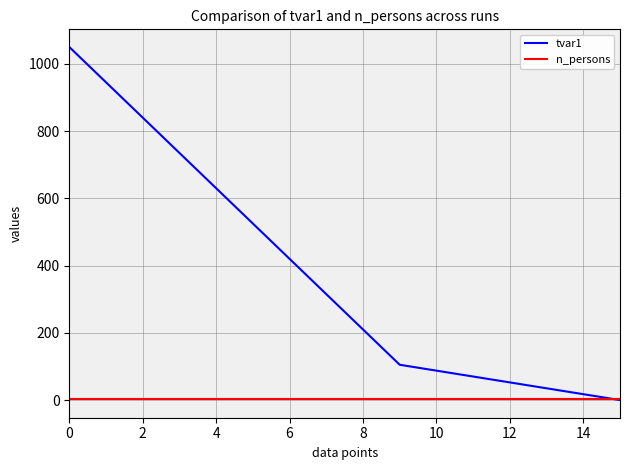

True or false: tvar1 has more than 0 points higher than both neighbors.

False